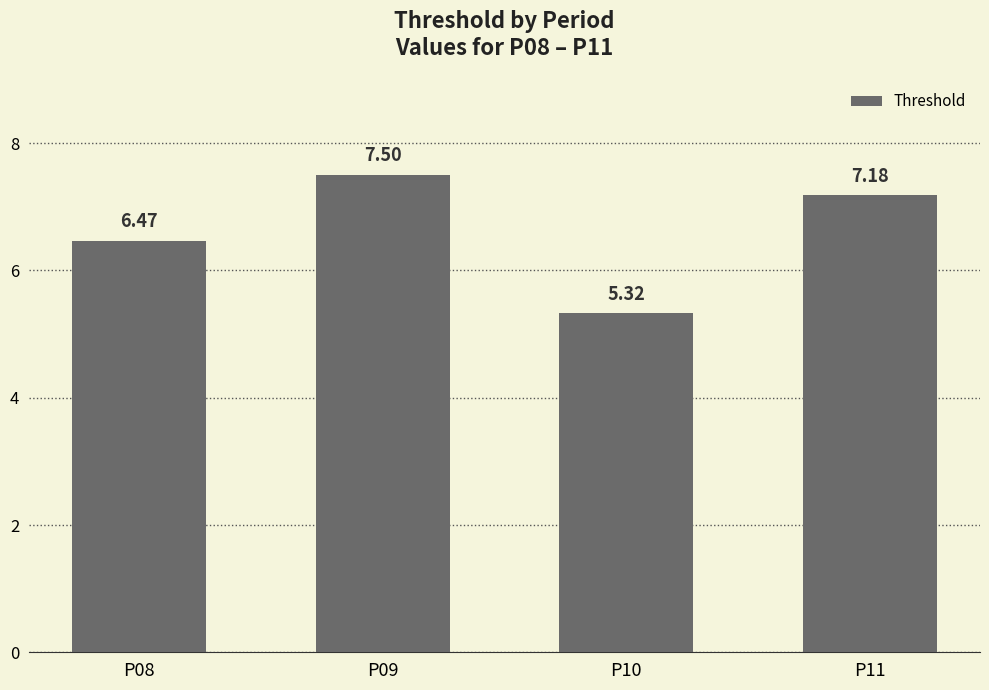

What is the approximate value at P11?

7.2